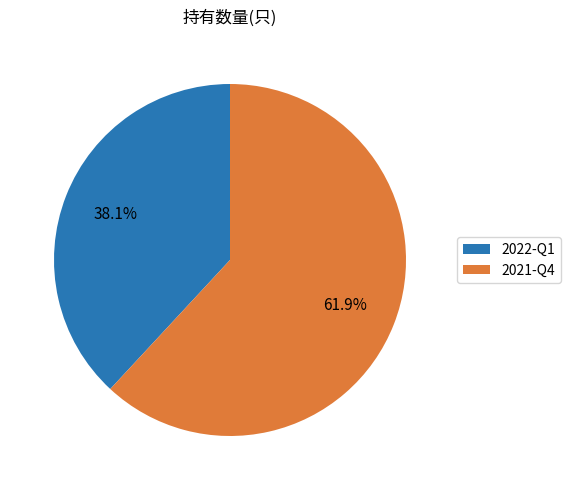

Which has a higher value, 2022-Q1 or 2021-Q4?

2021-Q4